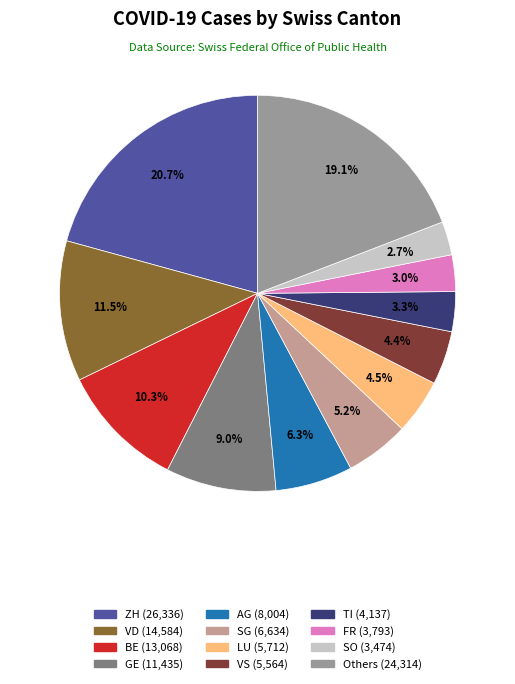

Does any single category account for the majority?

No